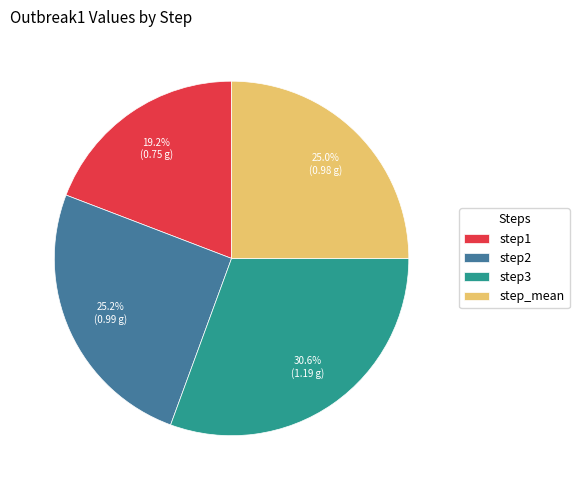

Is step3 the majority of the pie?

No